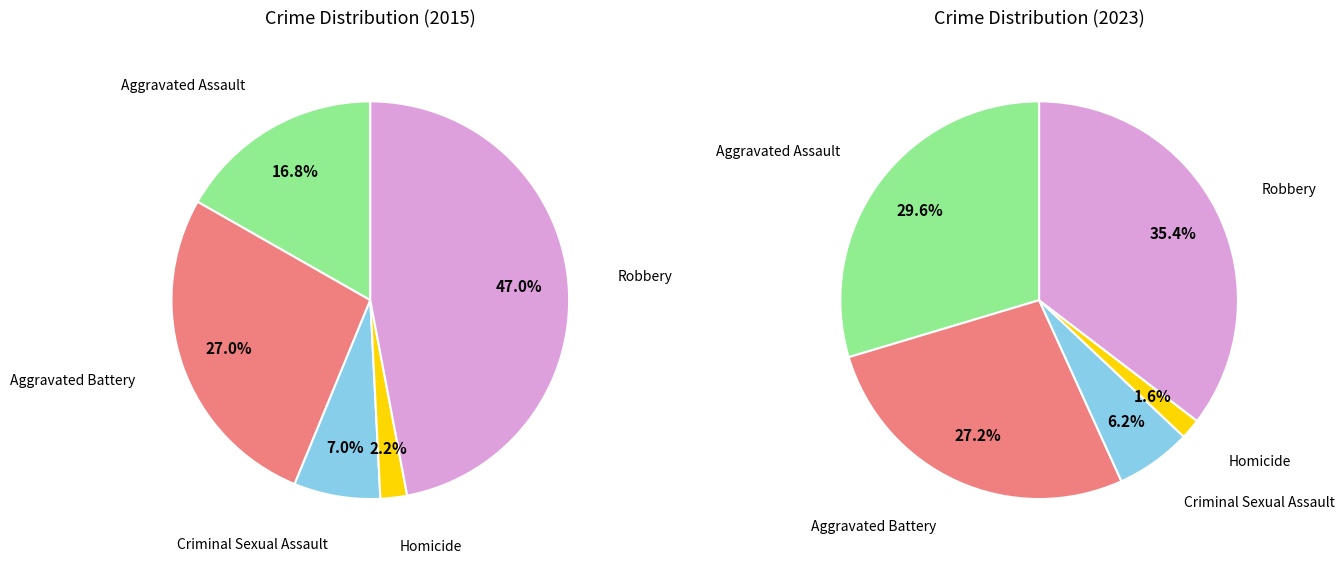

Which category has the biggest portion of the pie?

Robbery